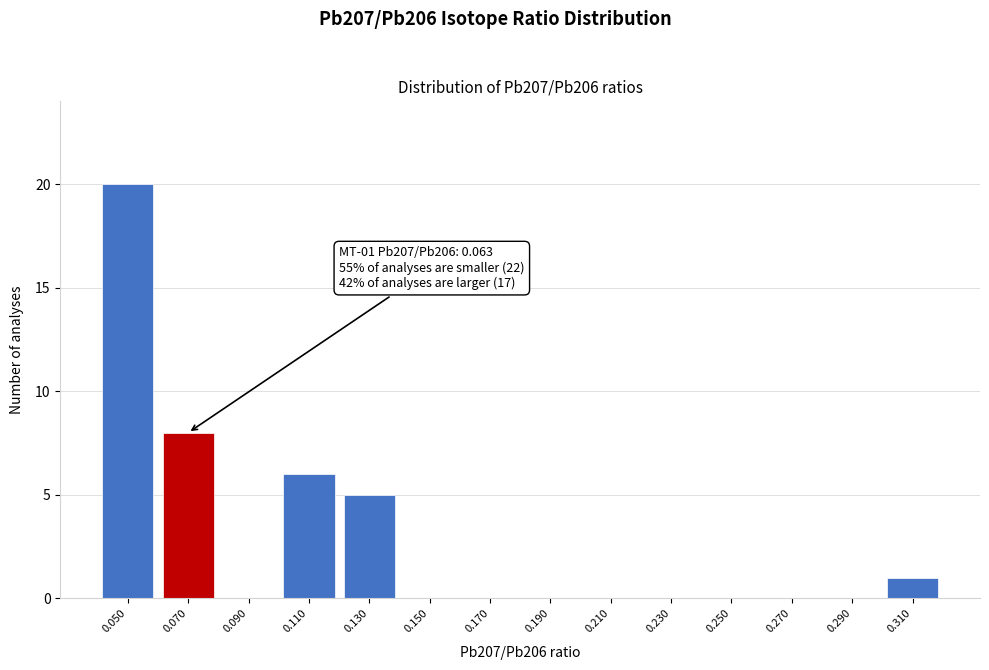

Reading left to right, list all the values displayed in this chart.

0.050=20	0.070=8	0.090=0	0.110=6	0.130=5	0.150=0	0.170=0	0.190=0	0.210=0	0.230=0	0.250=0	0.270=0	0.290=0	0.310=1